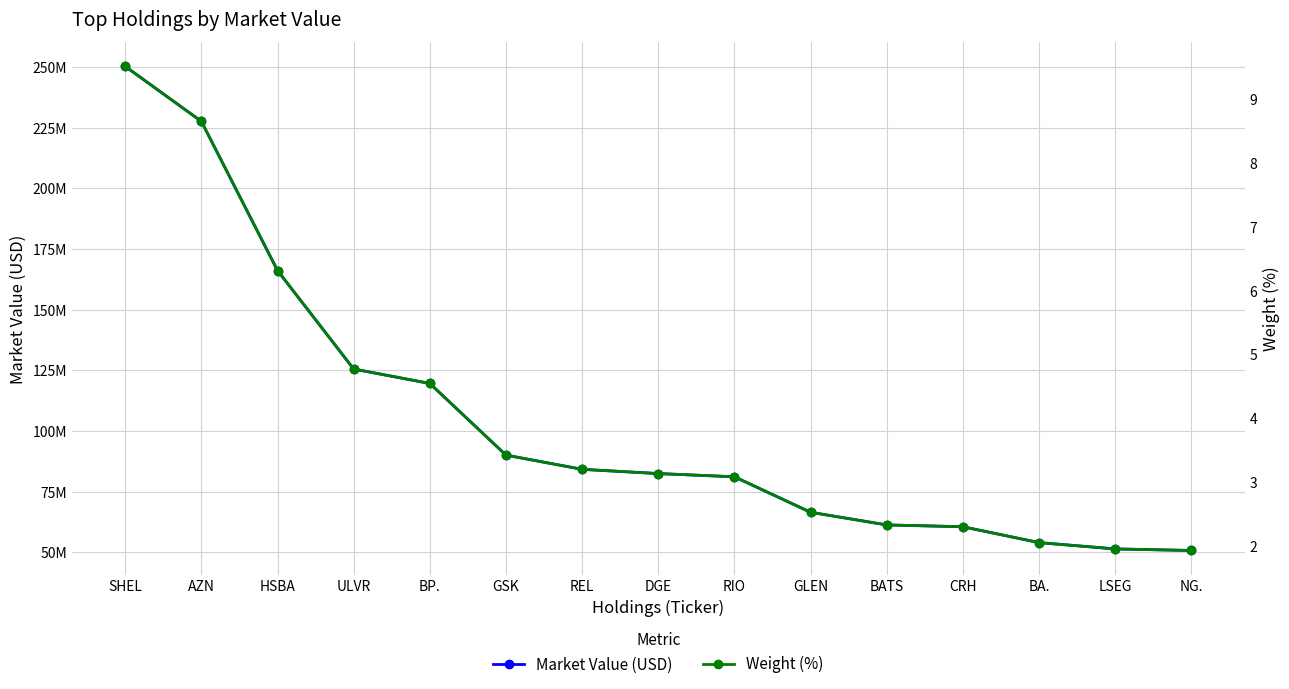

What is the difference between the Market Value (USD) values at BATS and GLEN?

5218481.1